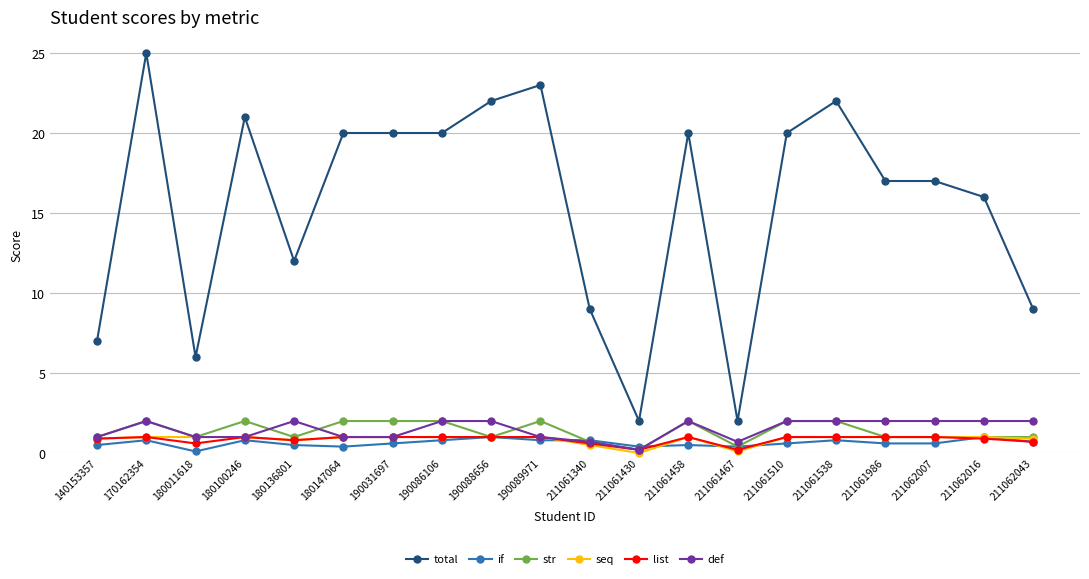

What is the value of the total point at the 11th from the left?

9.0